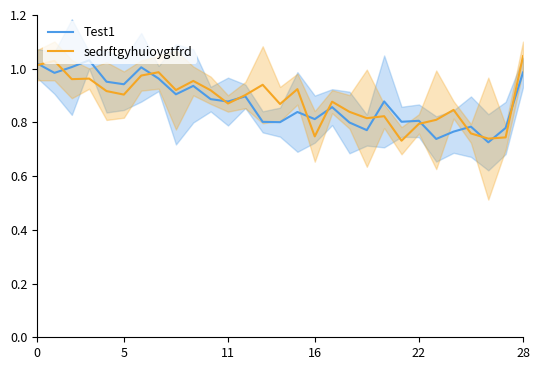

How many interior local peaks does the sedrftgyhuioygtfrd series have?

9